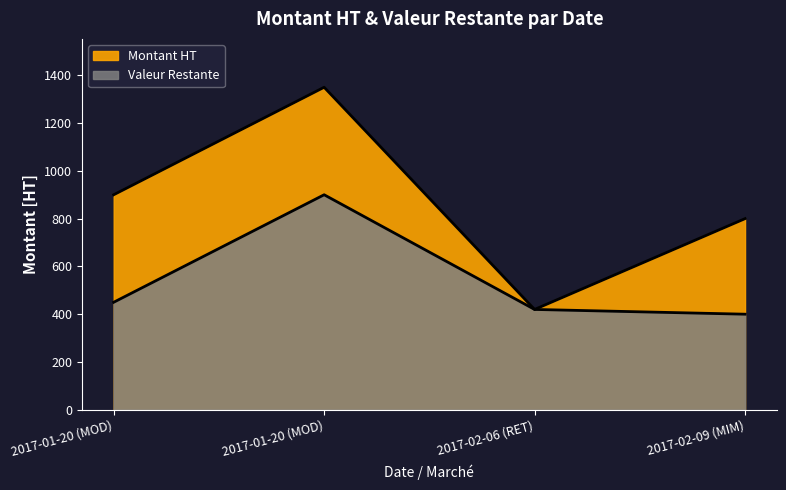

At which category does the chart reach its peak across all series?

2017-01-20 (MOD)